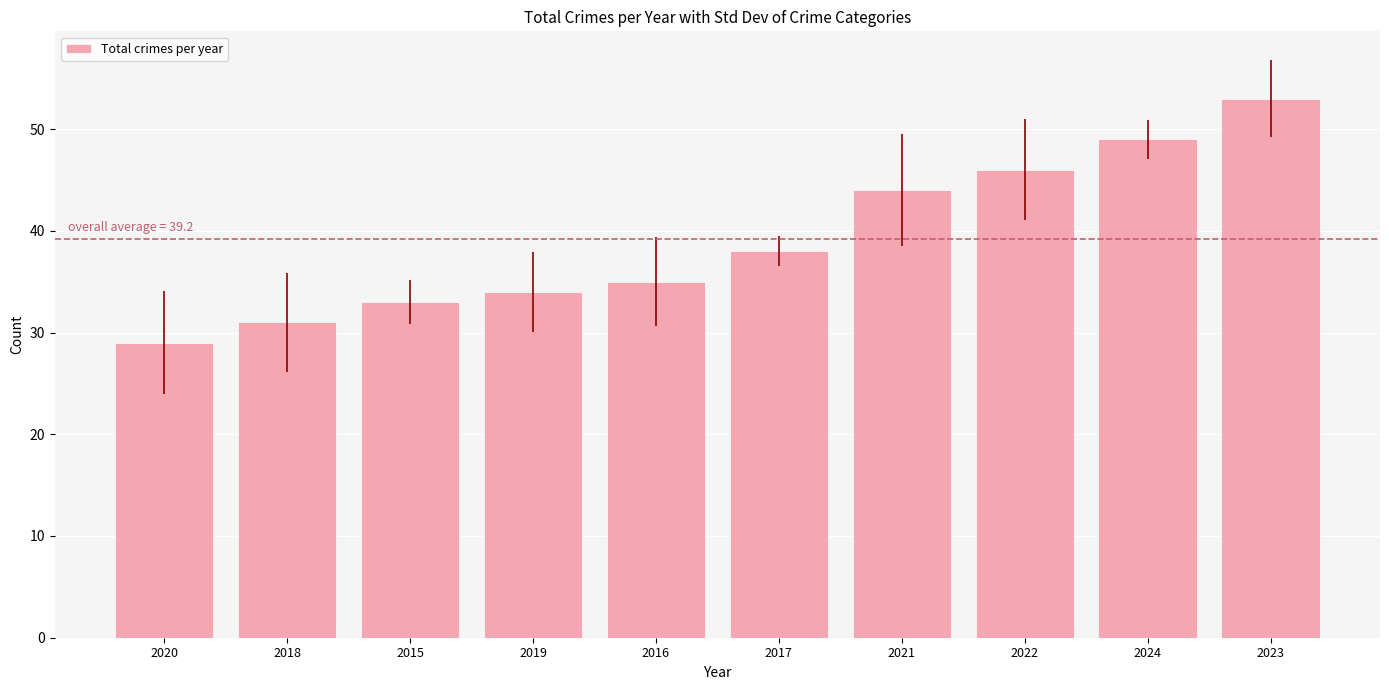

What position from the right is 2018?

9